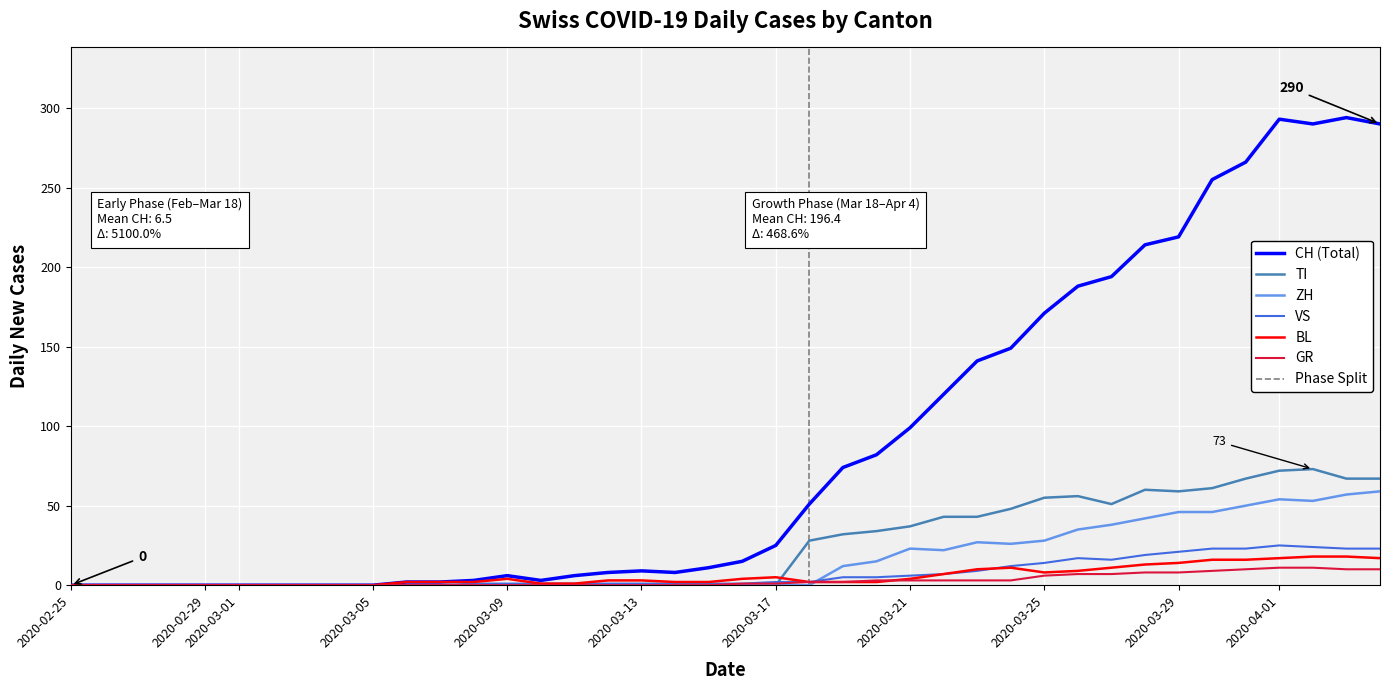

Is the value of CH (Total) at 2020-03-13 greater than the value of GR at 2020-03-09?

Yes